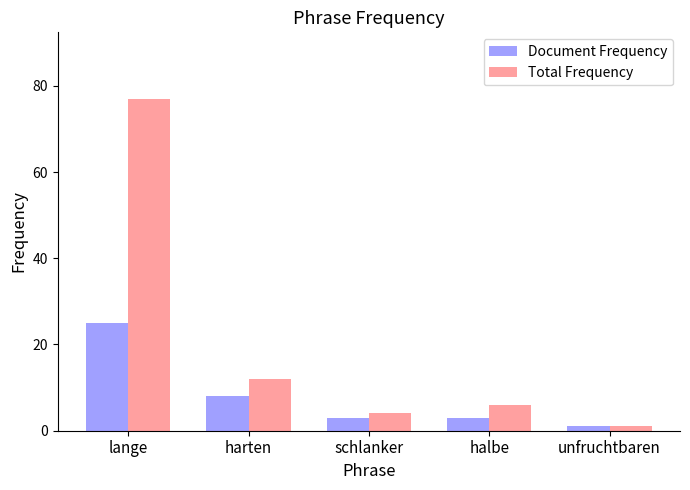

What is the label of the 3rd bar from the right?

schlanker